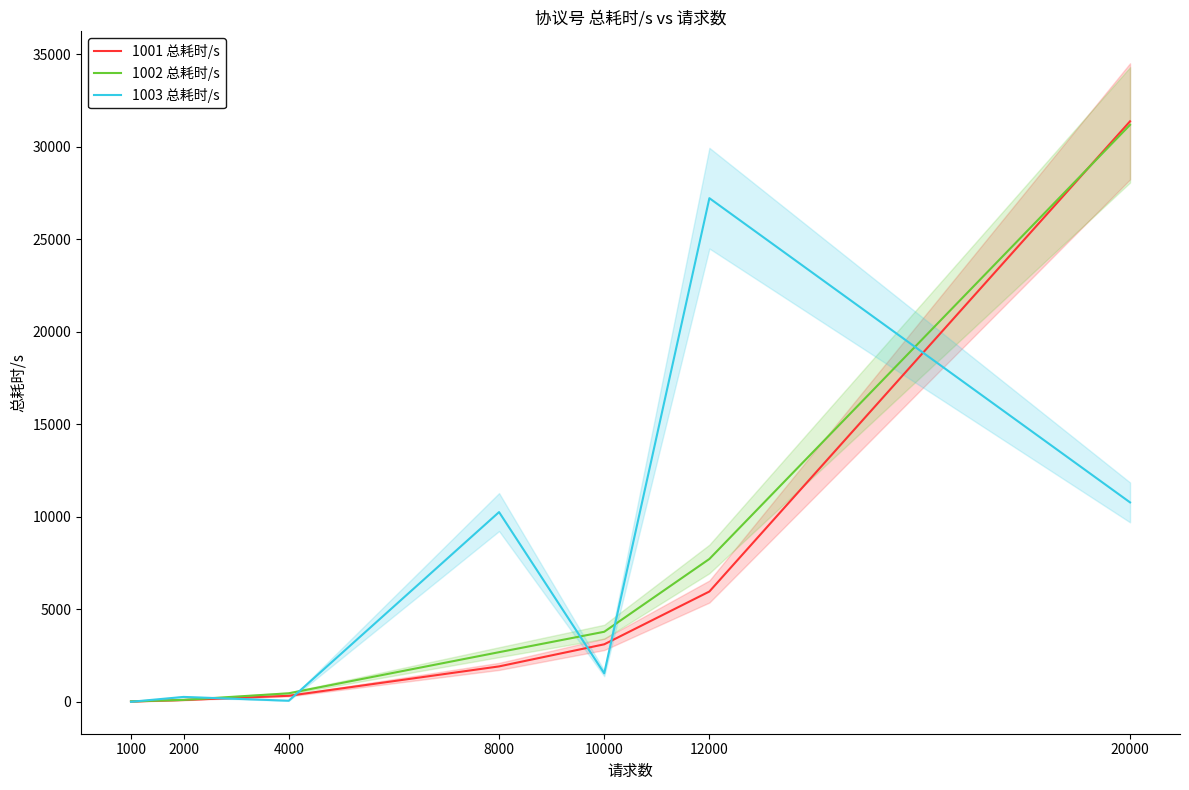

Rank the series at 8000 from lowest to highest value.

1001 总耗时/s, 1002 总耗时/s, 1003 总耗时/s